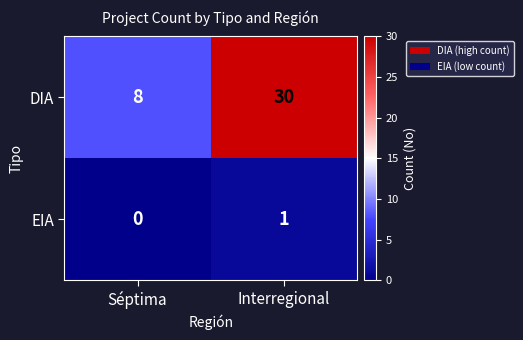

Is it true that DIA equals 30 at Interregional?

True